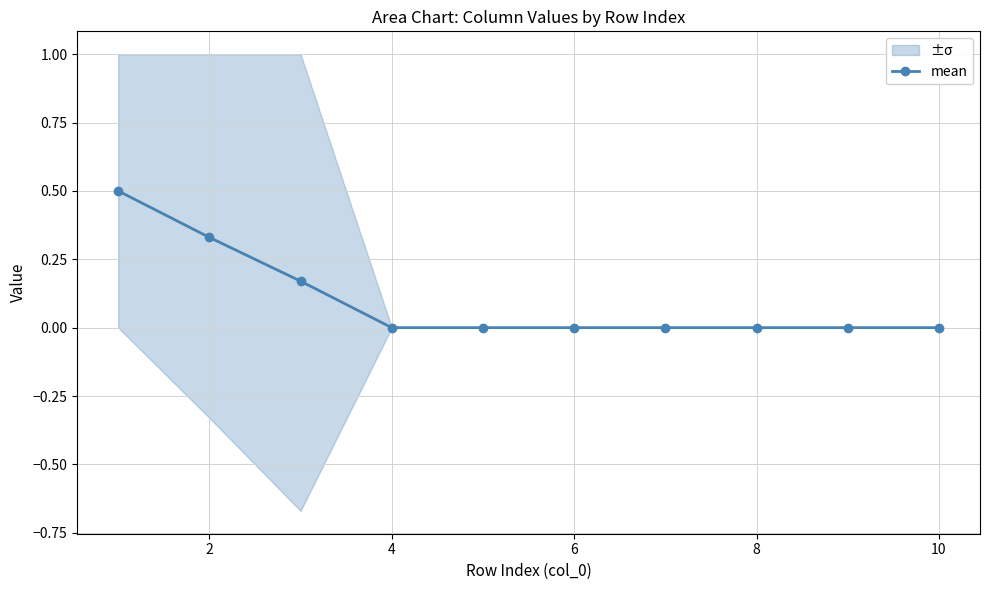

Count the number of data series in this chart.

1